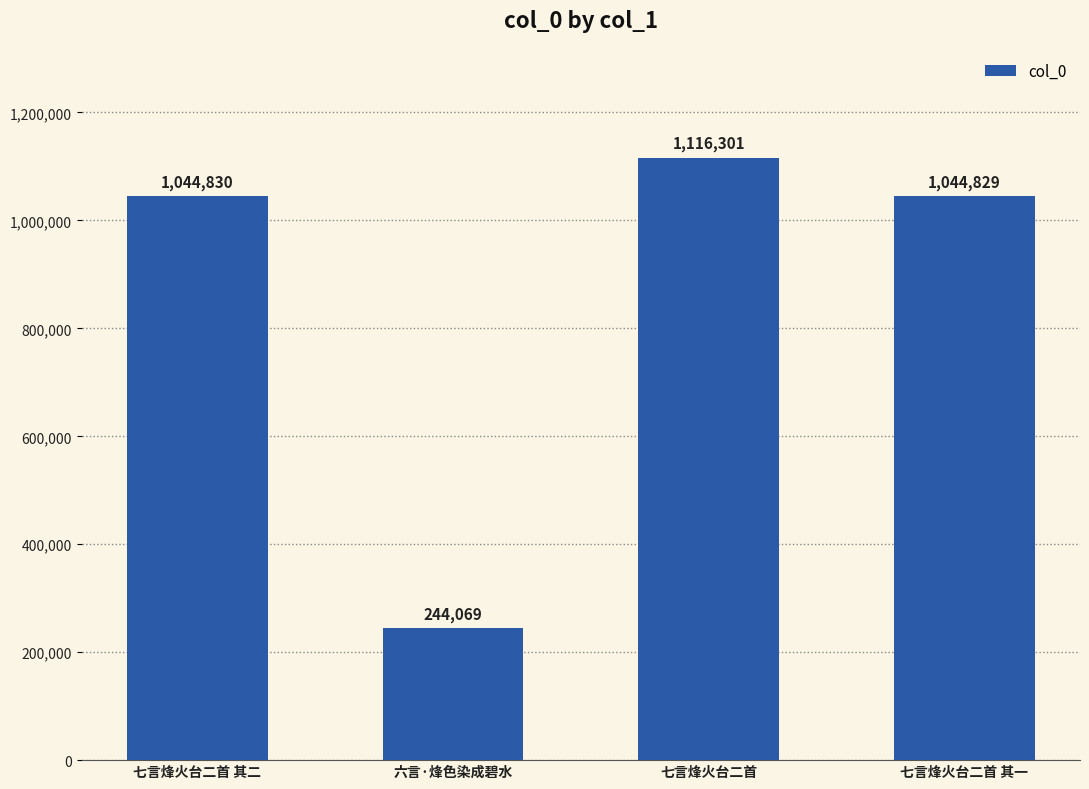

Which has a higher value, 七言烽火台二首 其一 or 七言烽火台二首?

七言烽火台二首